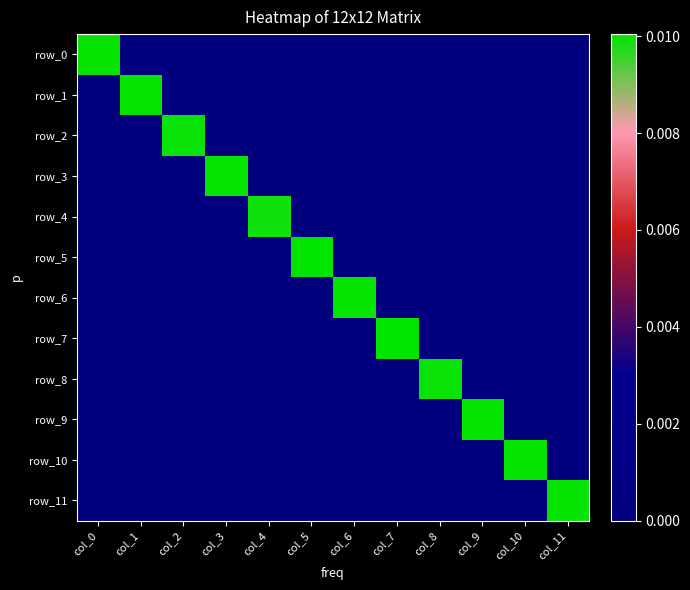

Which label corresponds to the largest value in the chart?

col_7